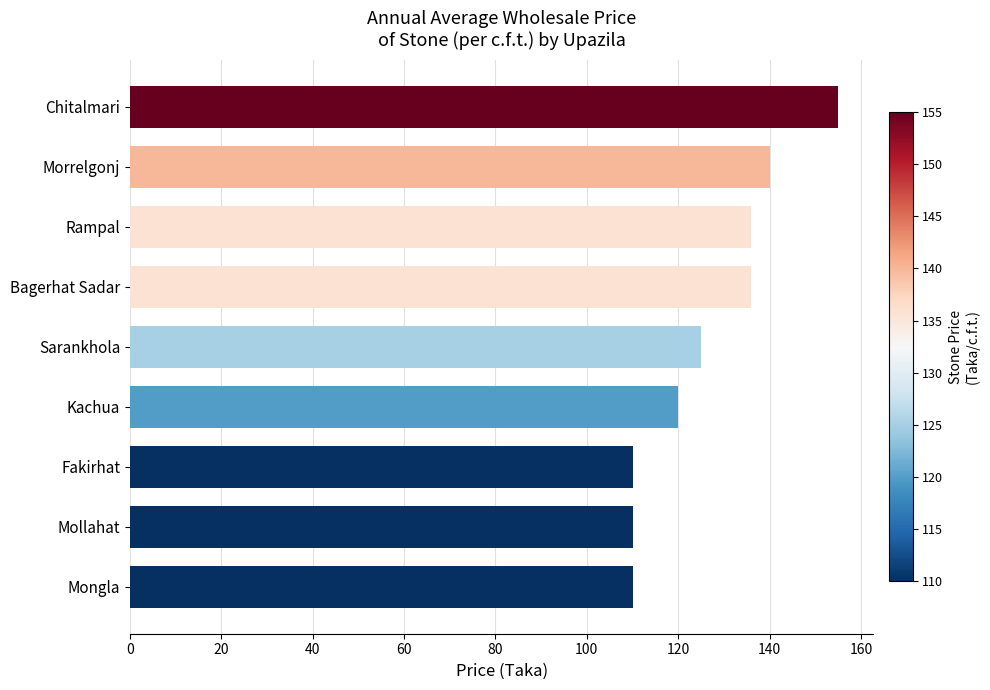

What is the difference between the maximum and minimum values?

45